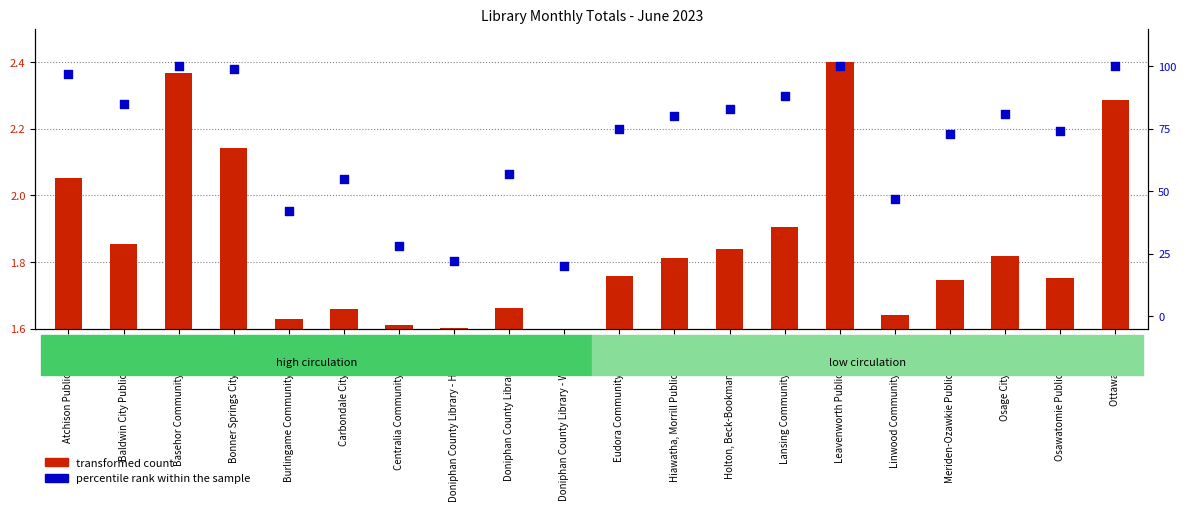

What is the total value across all series at Holton, Beck-Bookman Library?

84.8